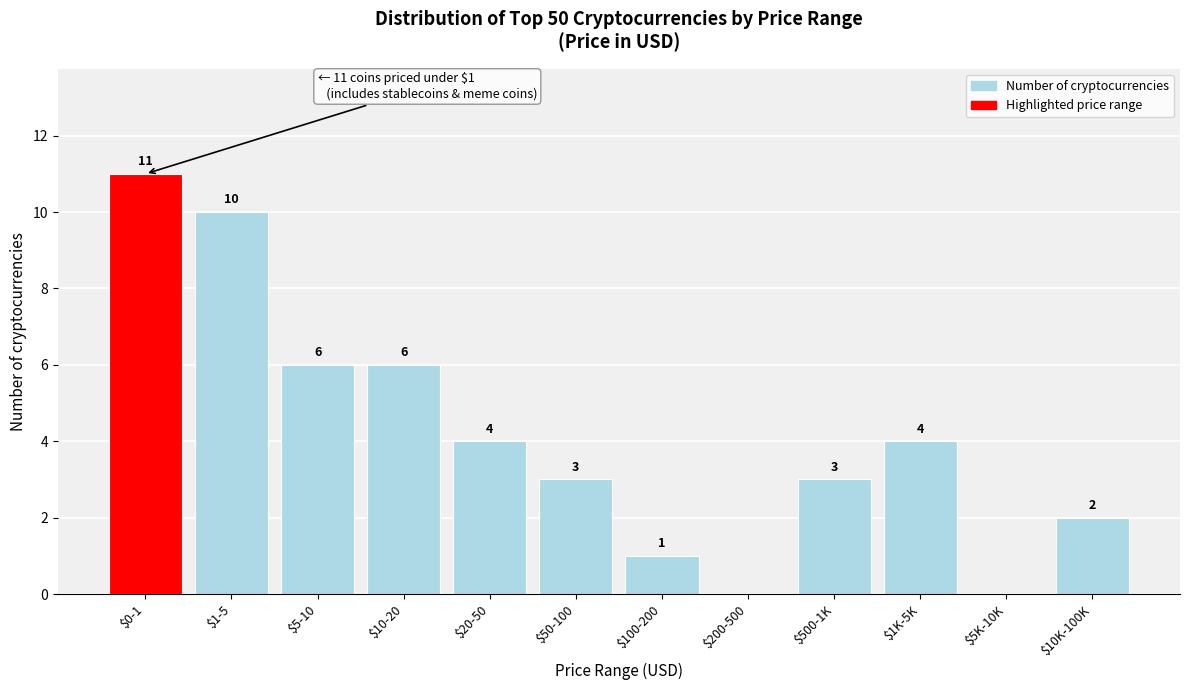

What is the greatest value displayed?

11